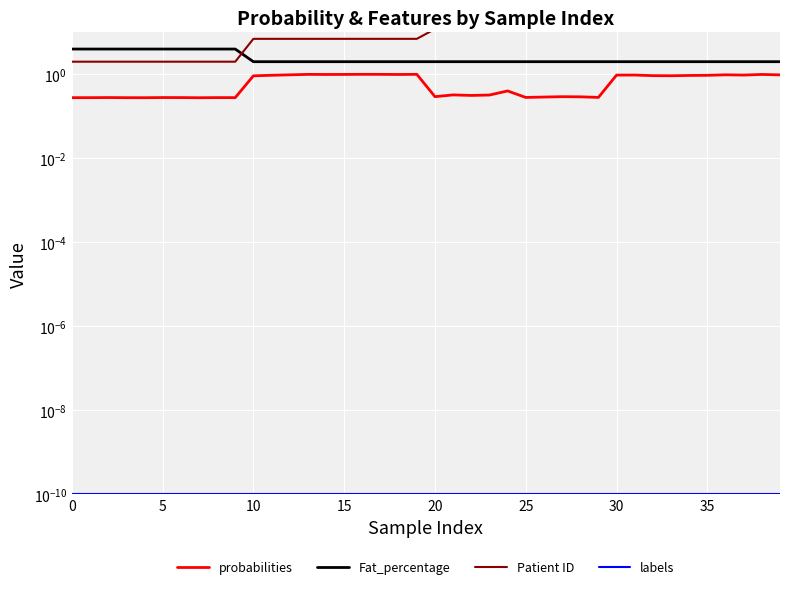

Which series has the largest total across all categories?

Patient ID